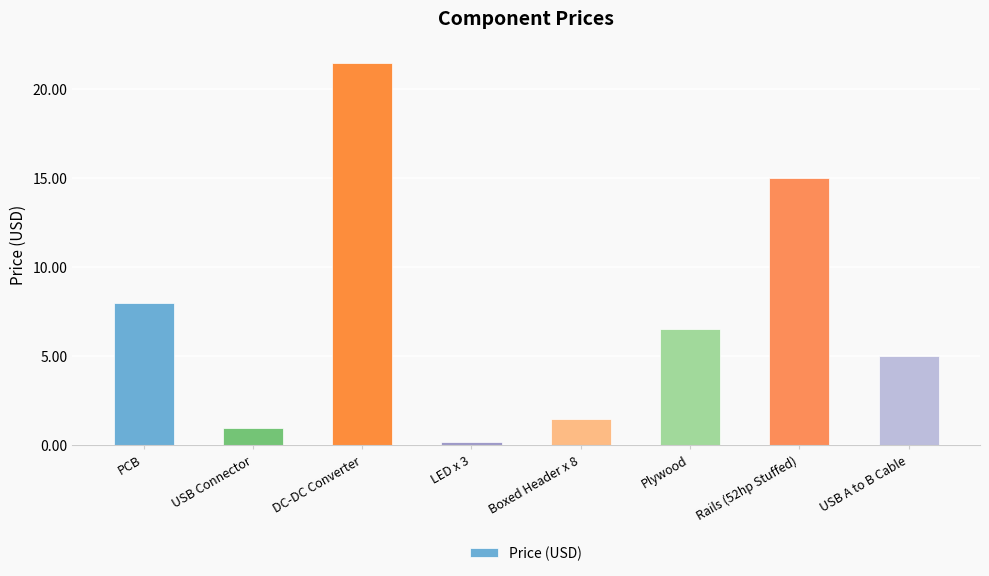

Approximately how many times larger is the value at Boxed Header x 8 compared to DC-DC Converter?

0.1